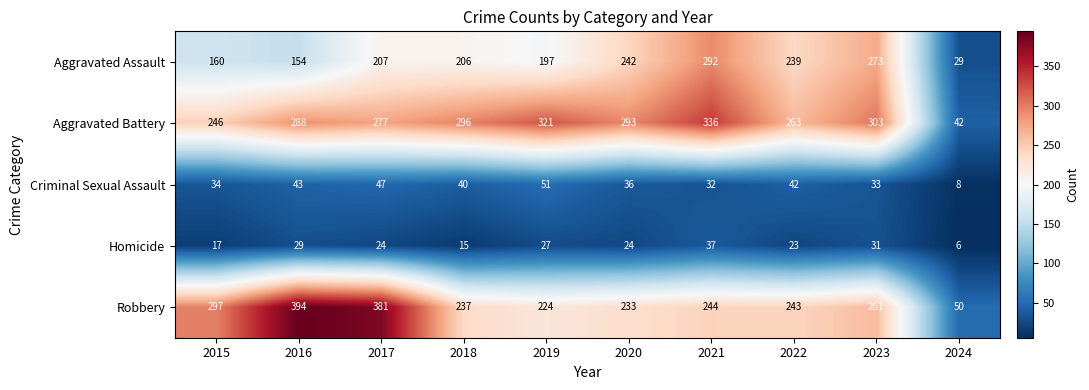

Rank the series by their maximum value, from lowest to highest.

Homicide, Criminal Sexual Assault, Aggravated Assault, Aggravated Battery, Robbery